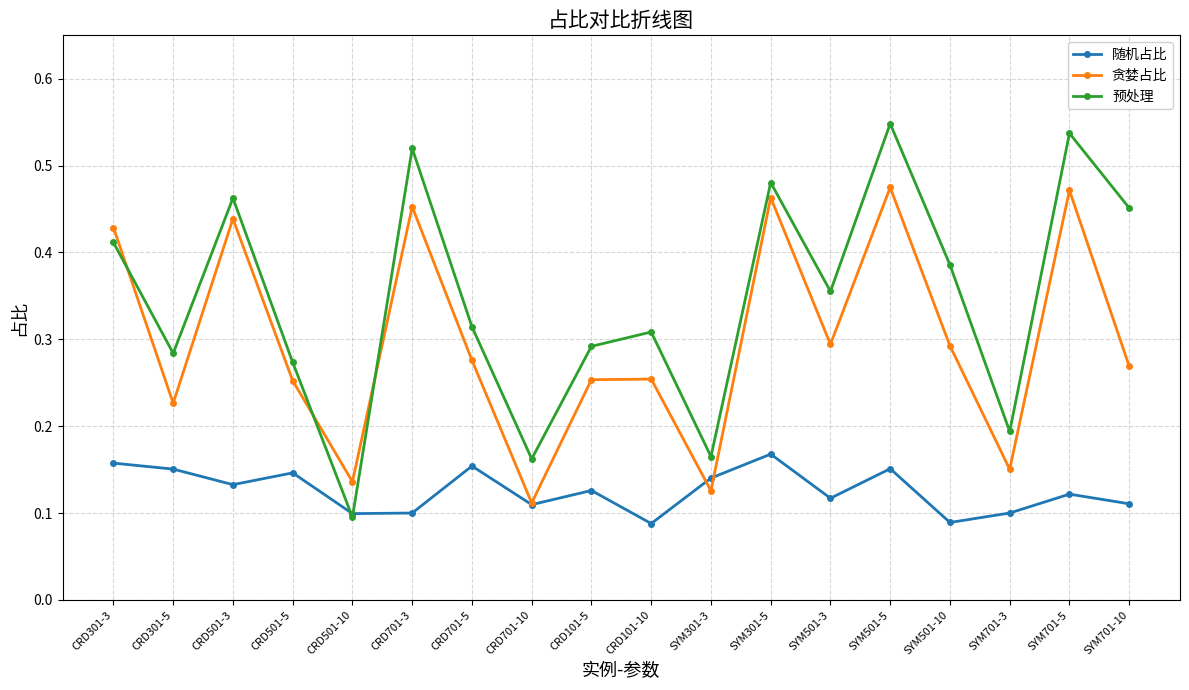

How many 随机占比 values are between 0 and 1?

18